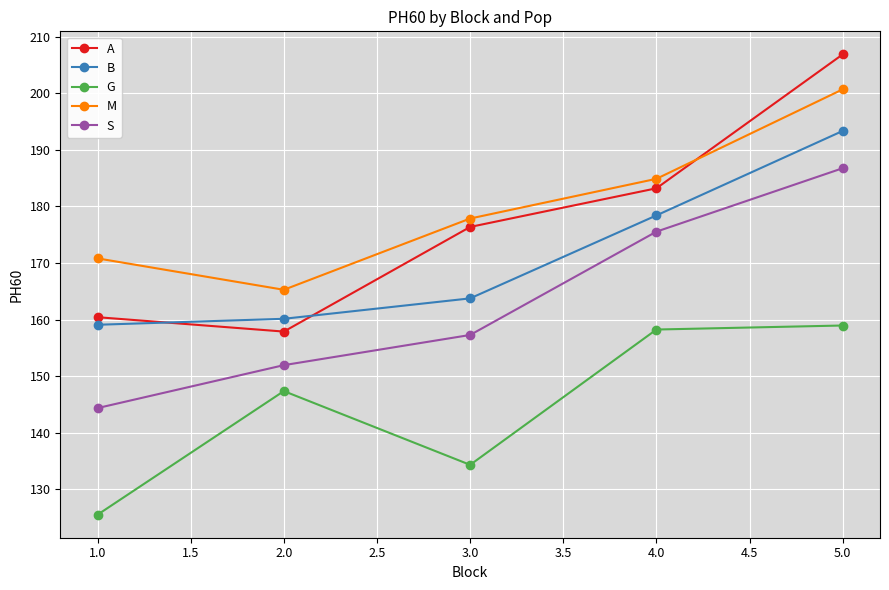

What is the highest value of the B series?

193.3